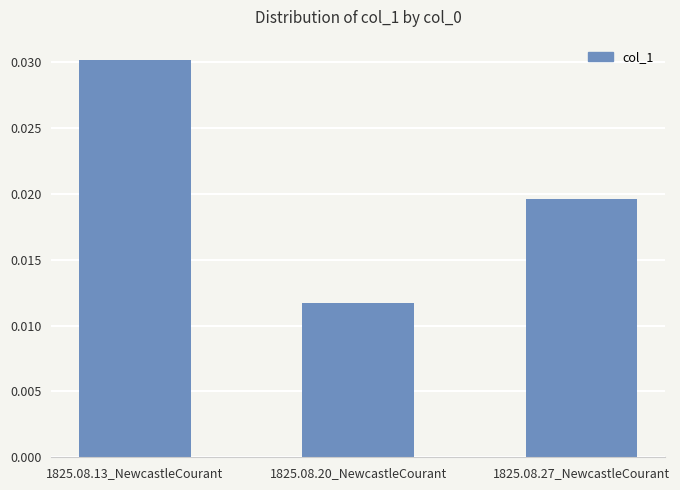

List the labels in order of value, smallest first.

1825.08.20_NewcastleCourant, 1825.08.27_NewcastleCourant, 1825.08.13_NewcastleCourant